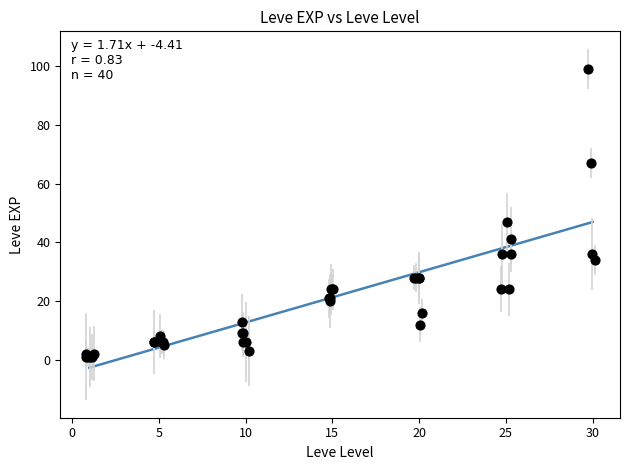

What Y value in the scatter plot is closest to 50?

47